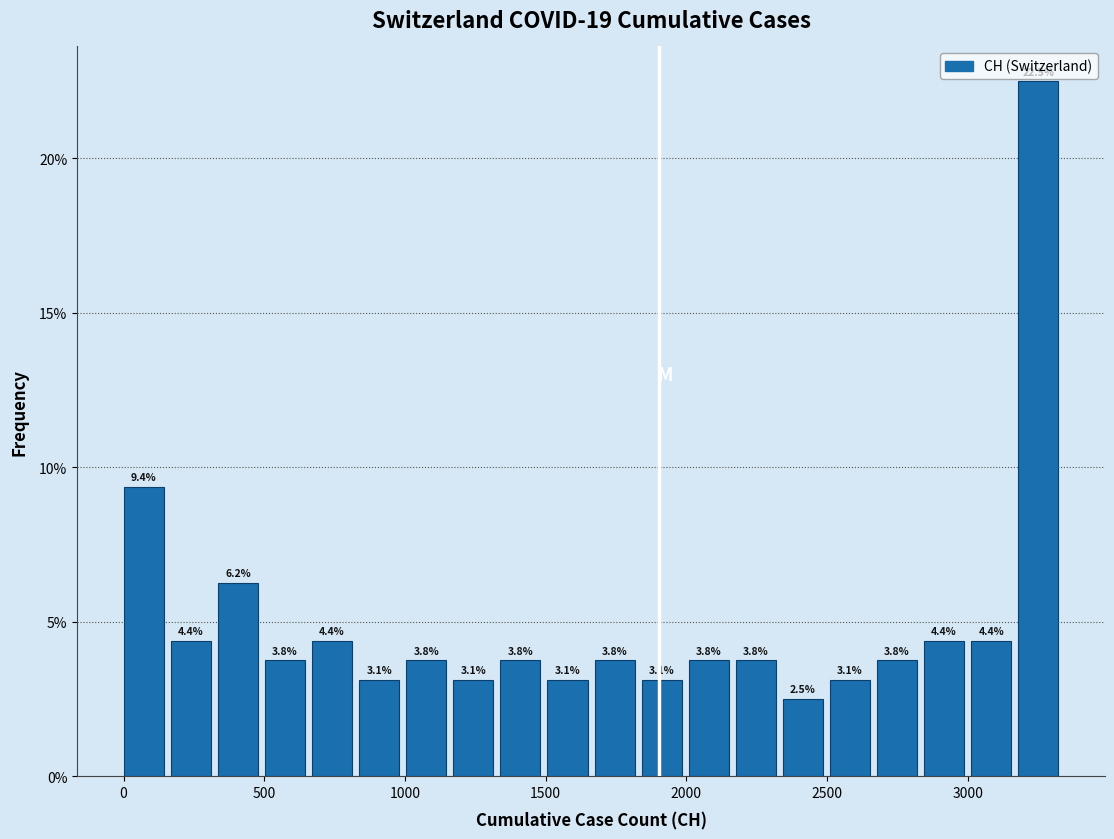

Around what value on the x-axis is the tallest bar? Give the approximate position of its centre, as read against the axis.

3250